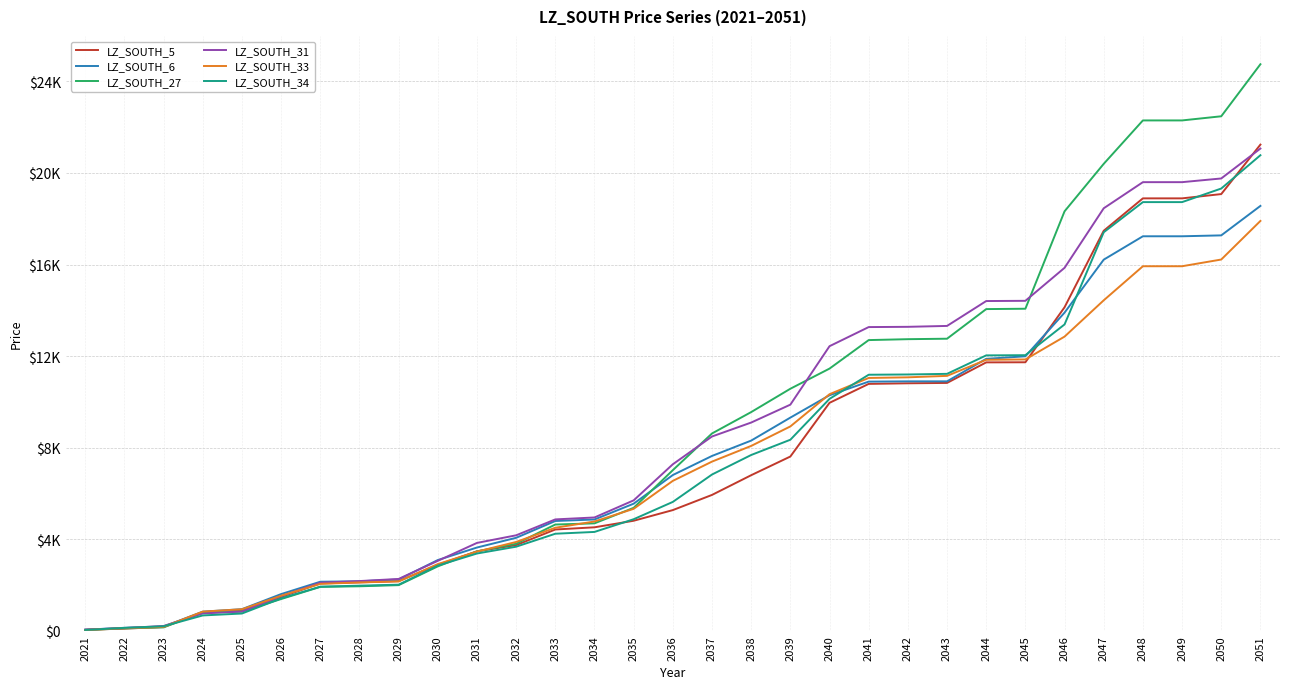

Does the chart display data point markers on the line(s)?

No